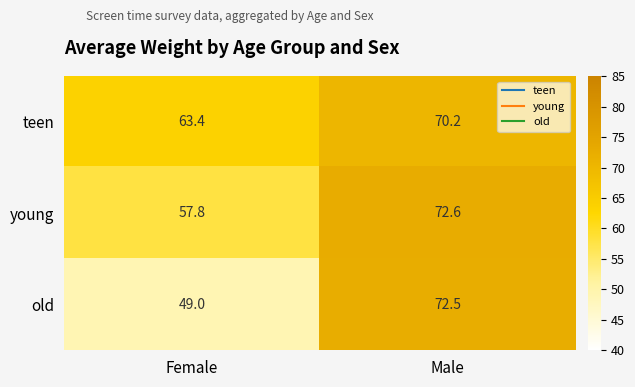

Which label corresponds to the largest value in the chart?

Male